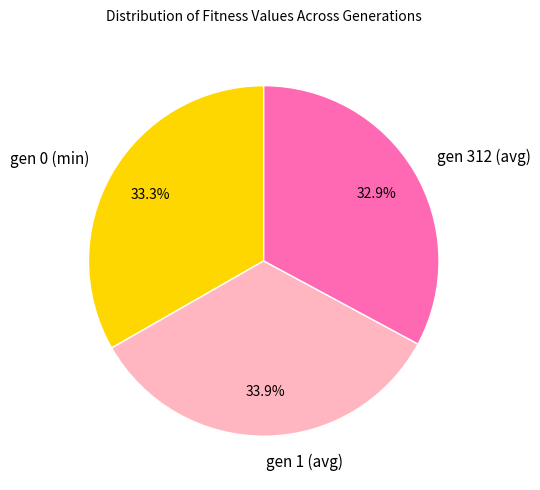

How many slices are in this pie chart?

3